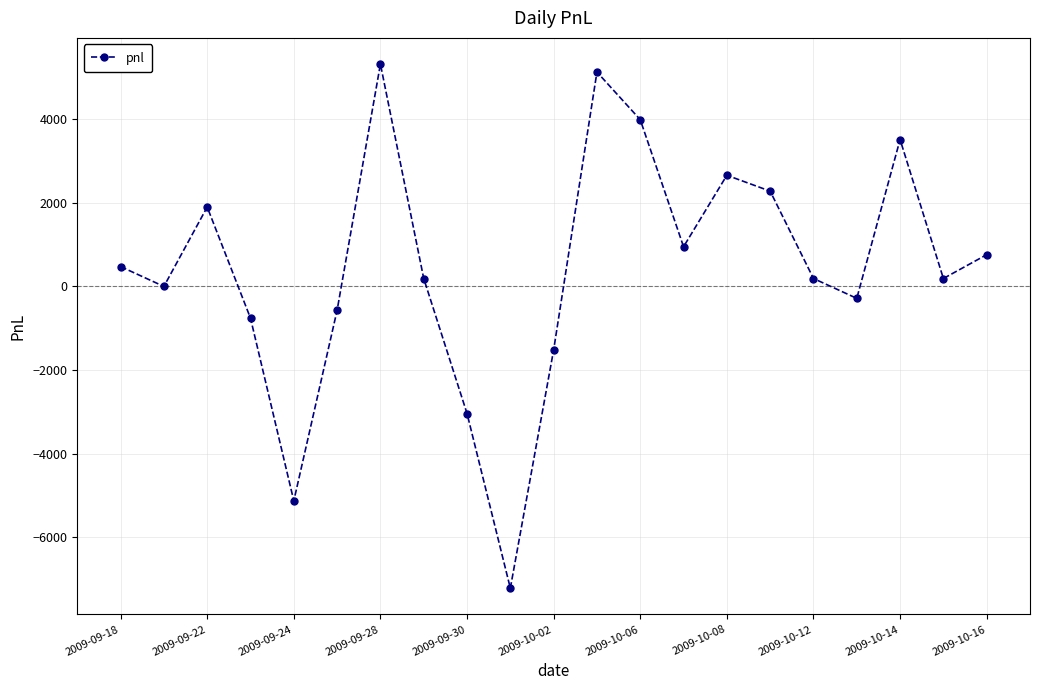

What is the minimum value shown in the chart?

-7220